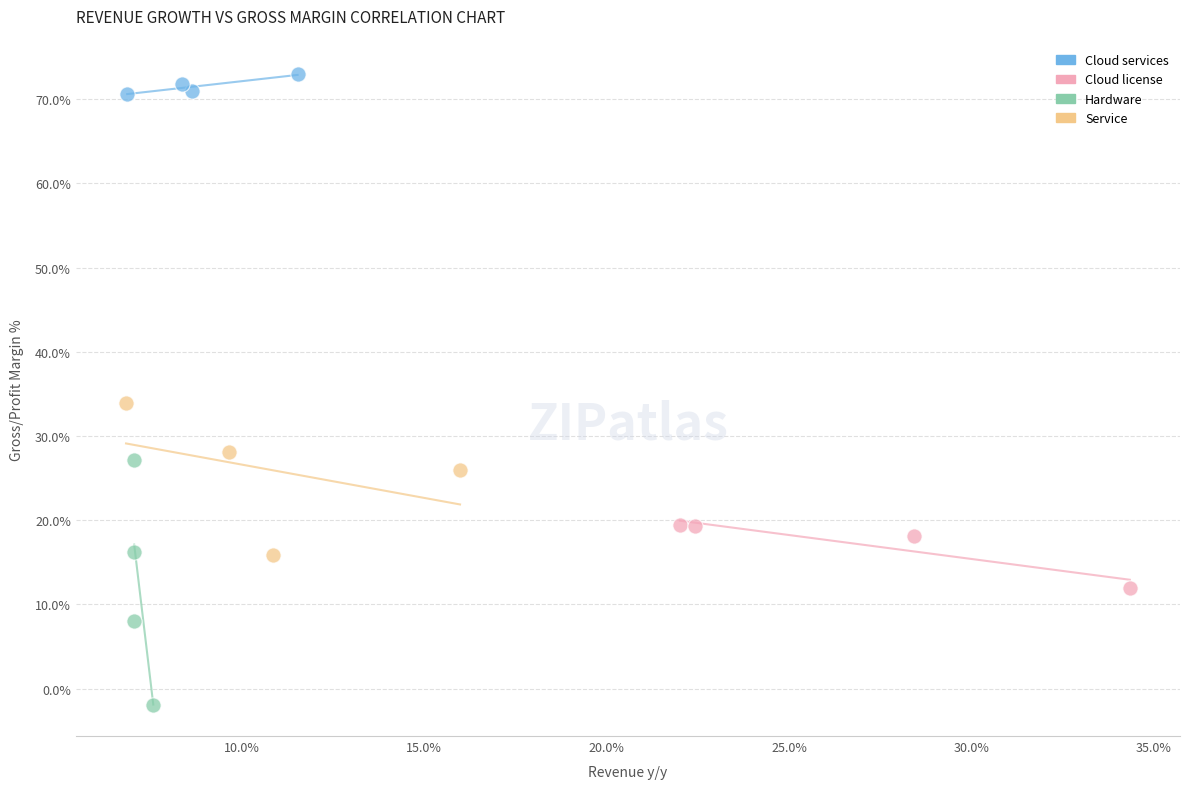

What are all the series names shown in the legend?

Cloud services, Cloud license, Hardware, Service